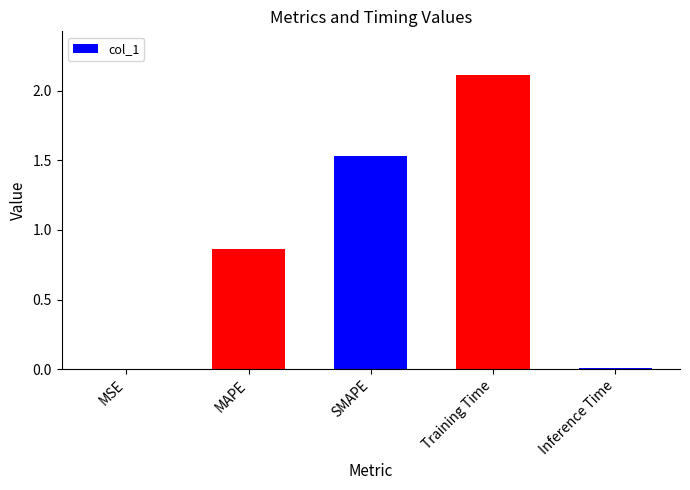

What is the sum of the values at Inference Time and Training Time?

2.1